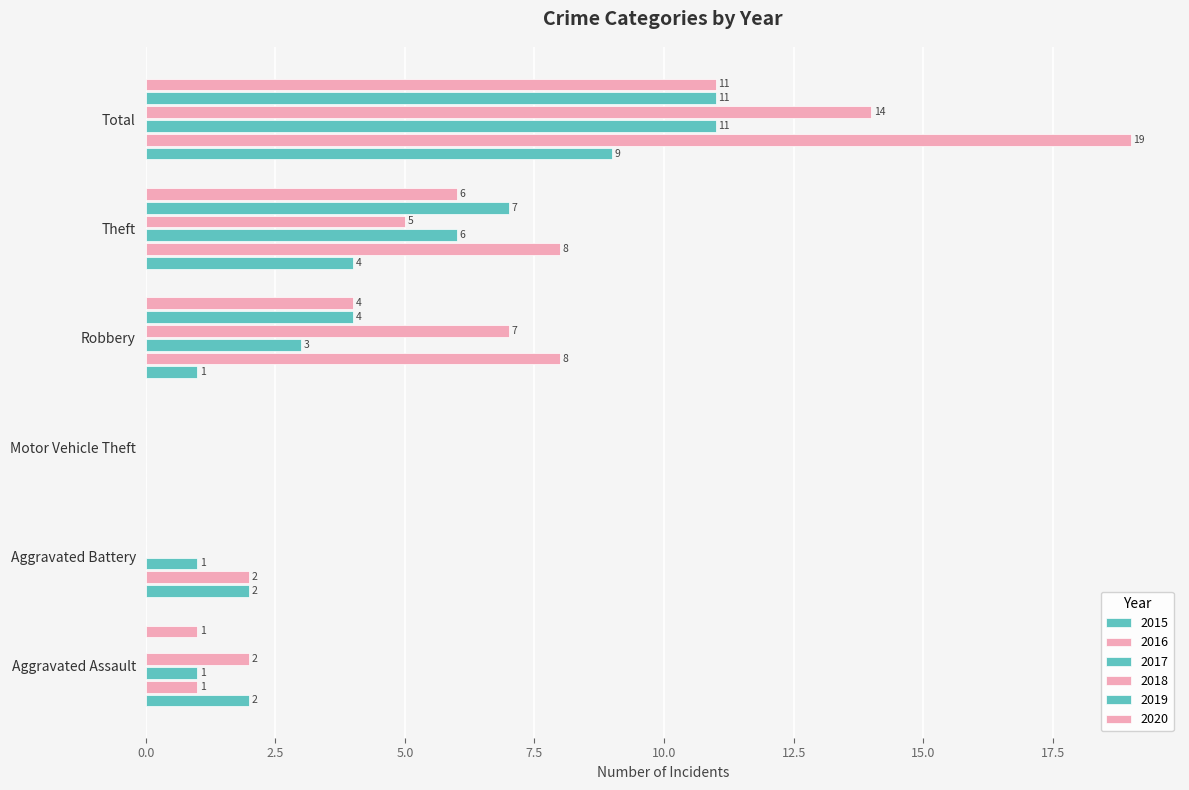

How many data points does each series have?

6